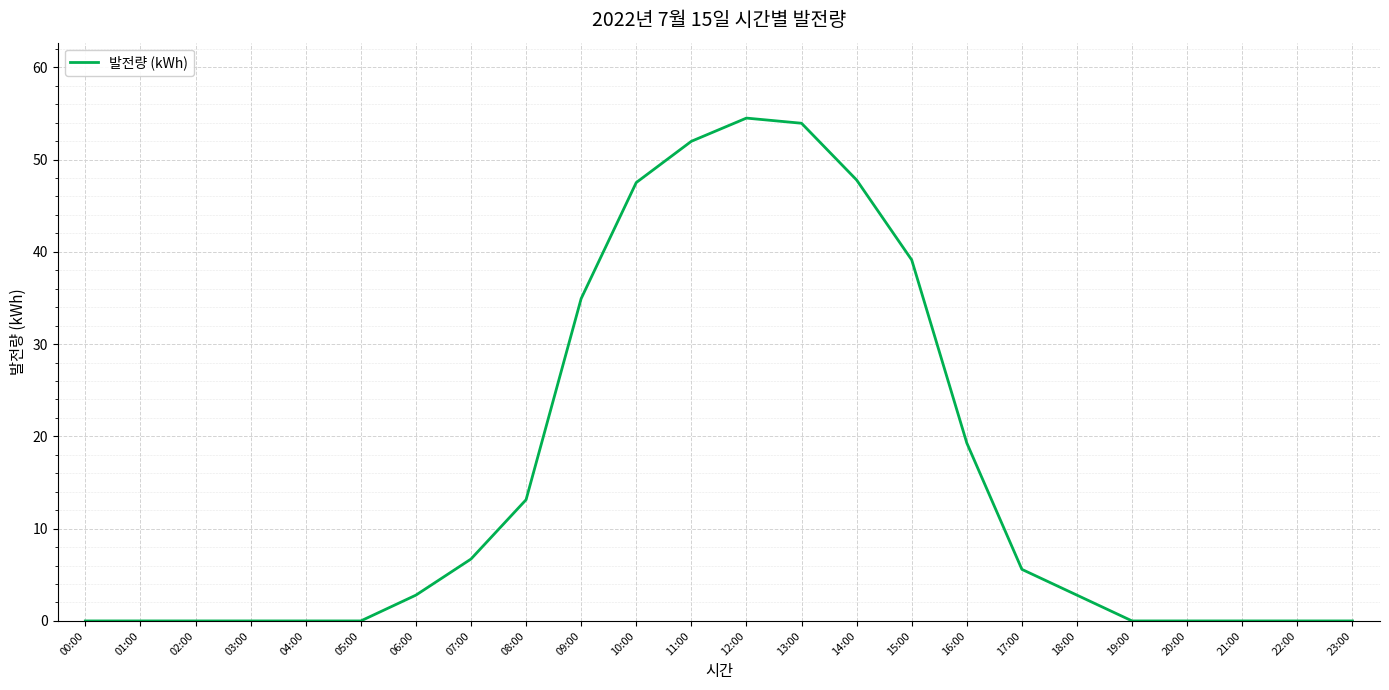

At which label does the data first exceed 2?

06:00